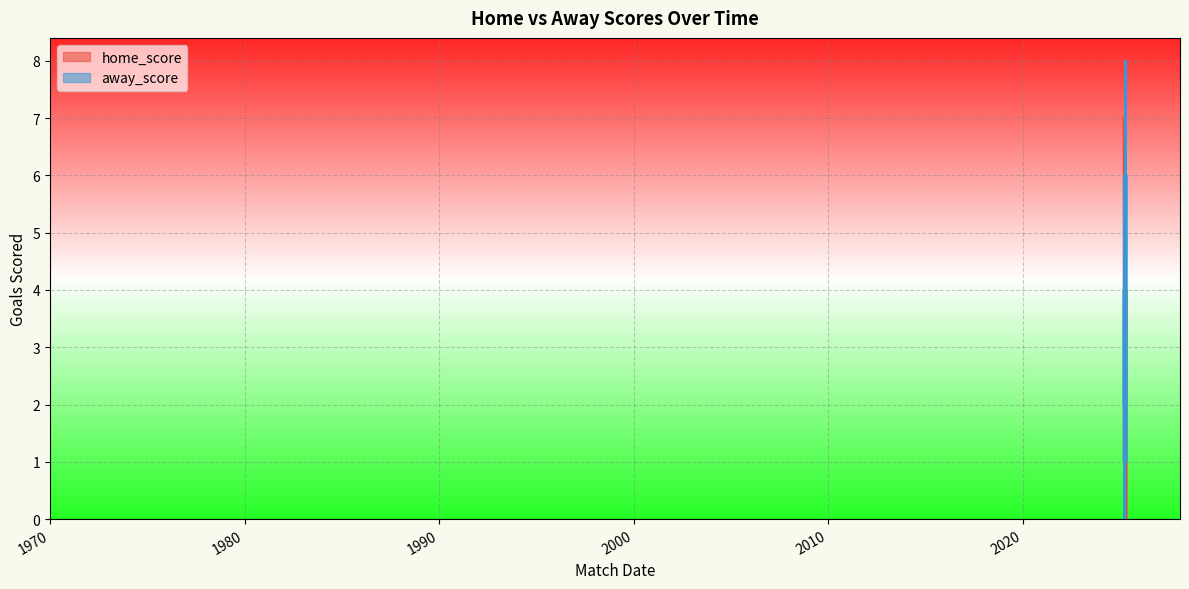

True or false: home_score has more than 2 interior local peaks.

True